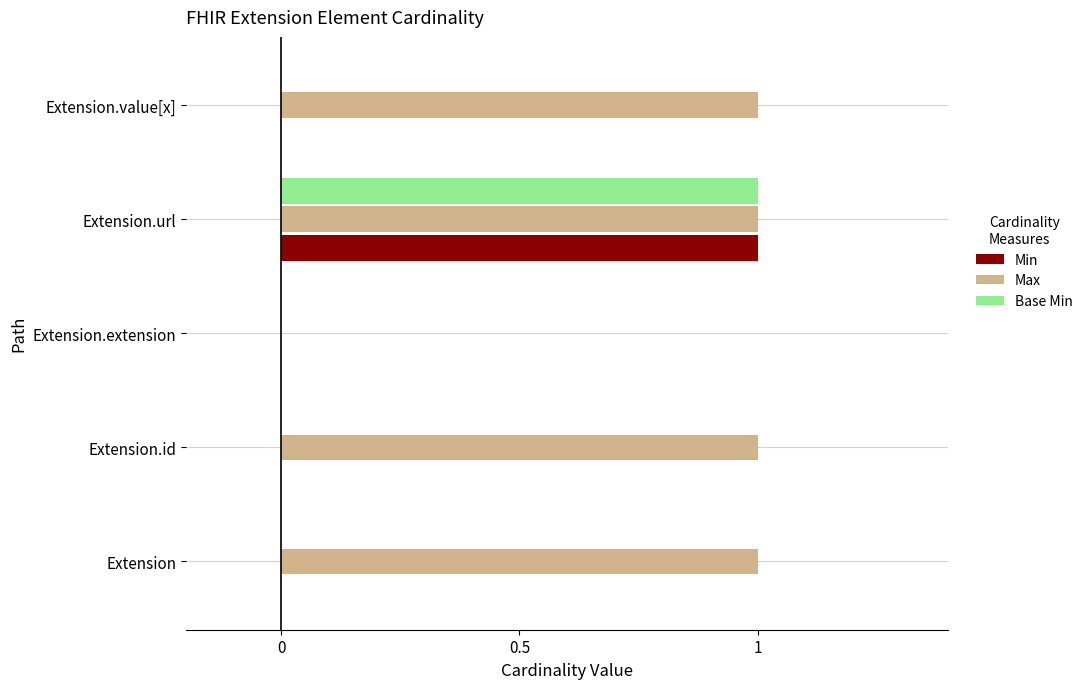

At which label does Base Min reach its peak?

Extension.url